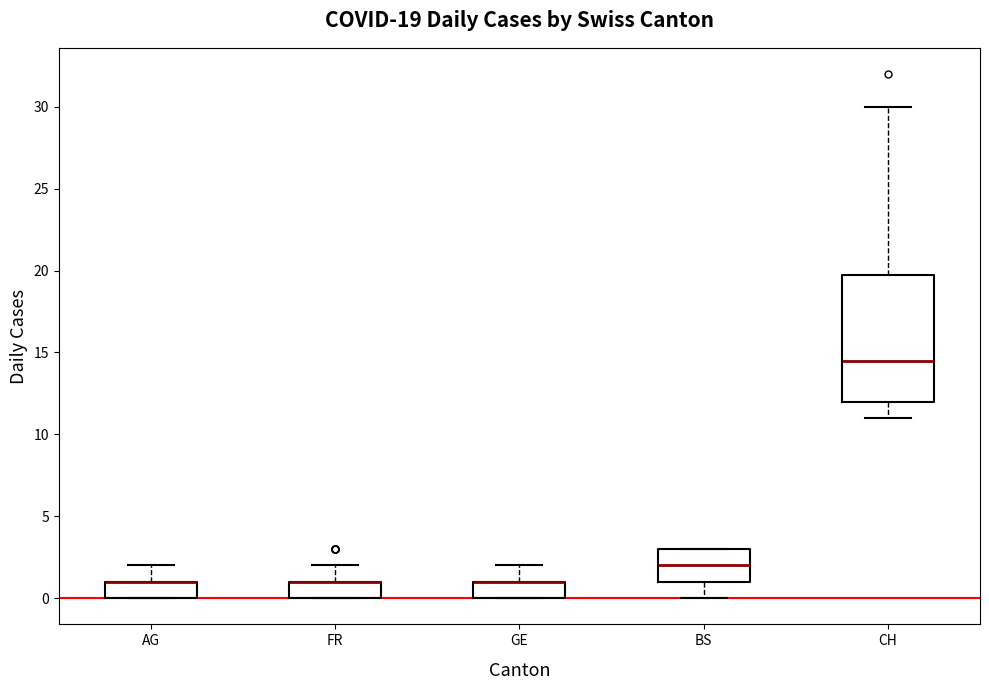

Comparing the boxes themselves (not the whiskers), which one is the tallest?

CH